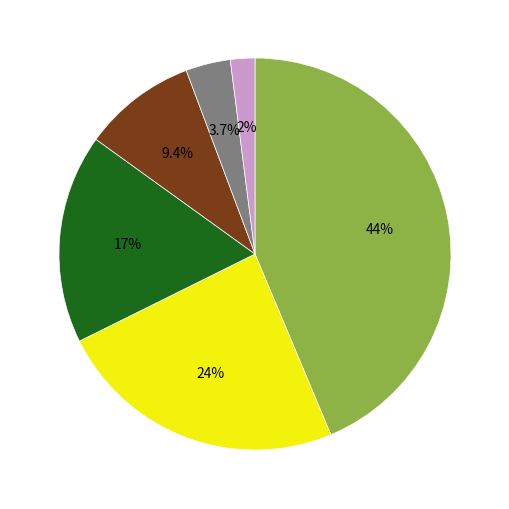

Does any single category account for the majority?

No